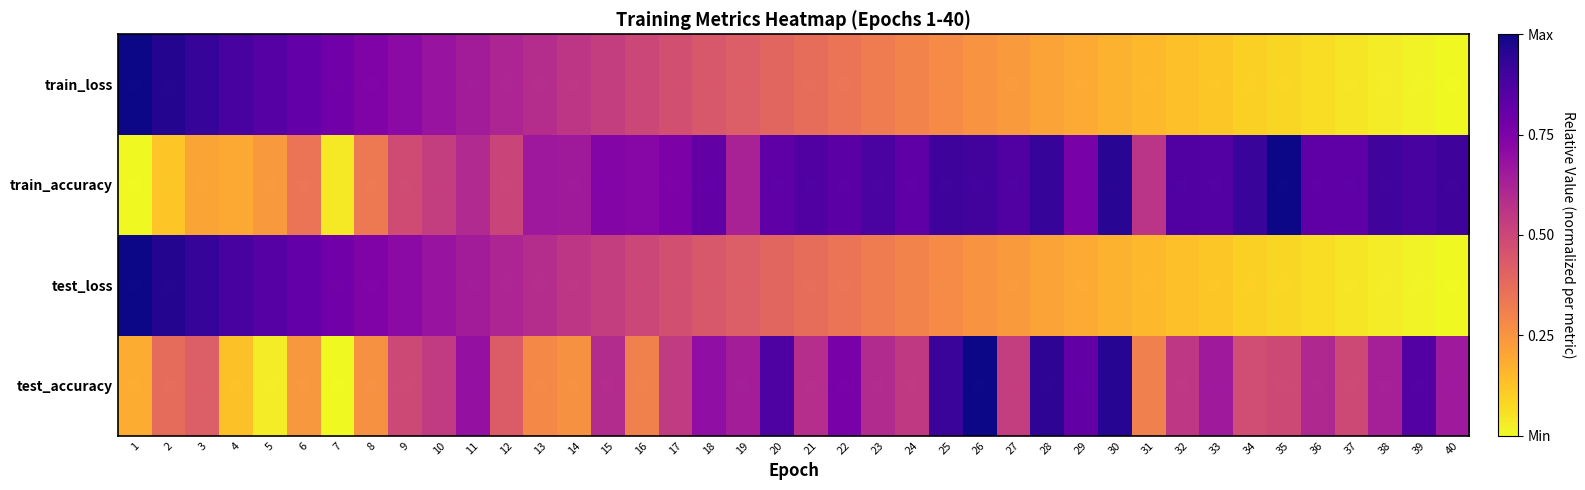

What is the spread (max minus min) of values at 33?

0.7